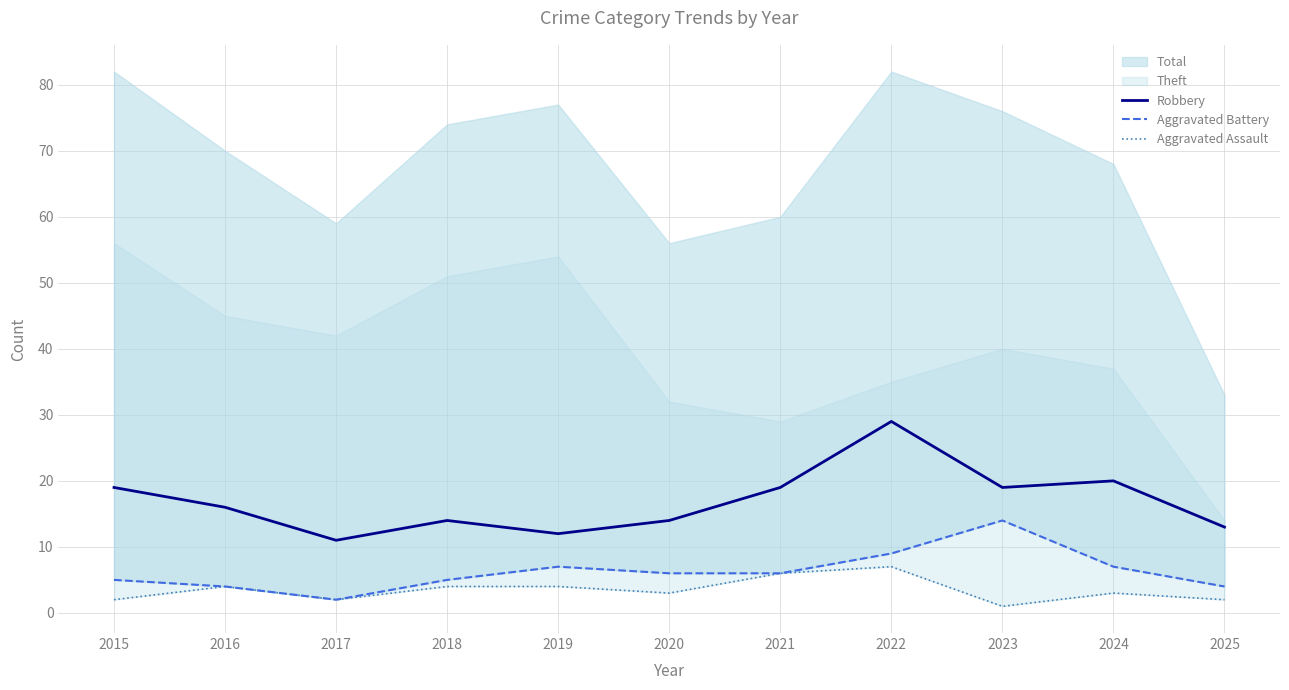

Which has a higher value, 2025 or 2020?

2020